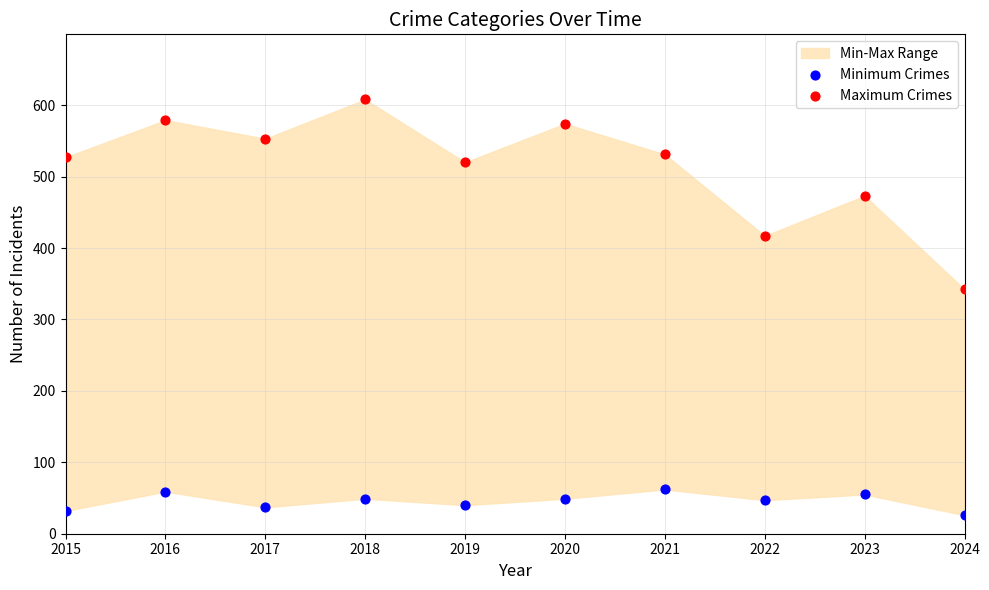

Which series contains the highest Y value?

Maximum Crimes